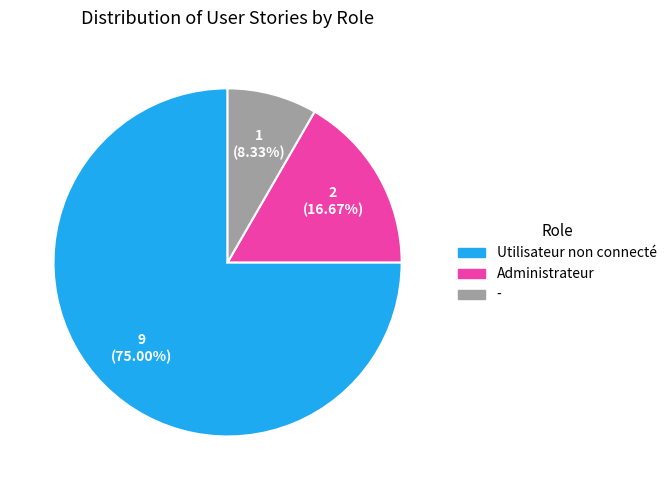

Which category has the smallest portion of the pie?

-